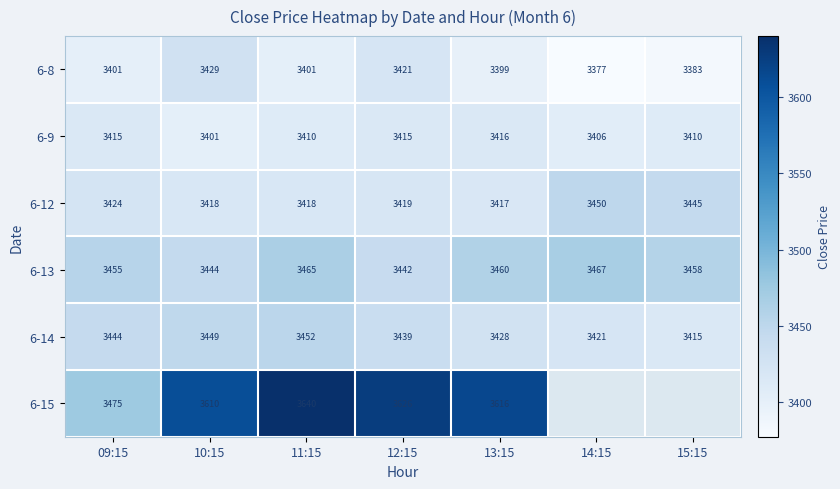

True or false: 6-13 has a value of 1412.1 at 14:15.

False